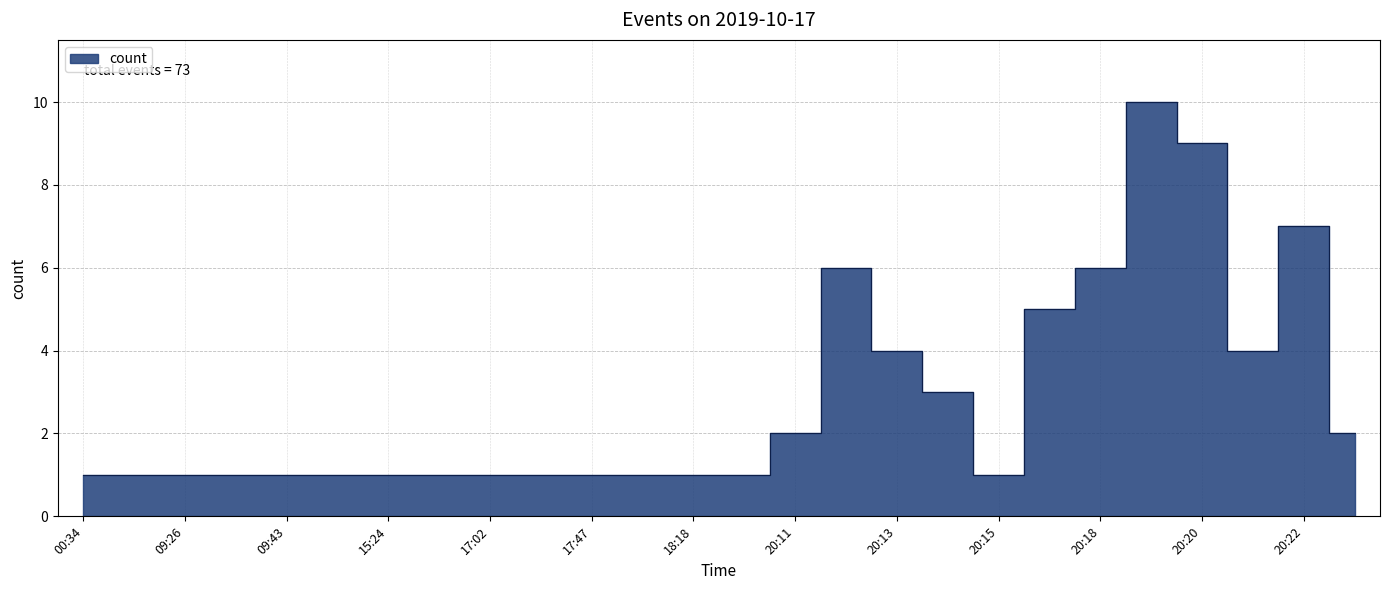

Reading left to right, list all the values displayed in this chart.

1	1	1	1	1	1	1	1	1	1	1	1	1	1	2	6	4	3	1	5	6	10	9	4	7	2